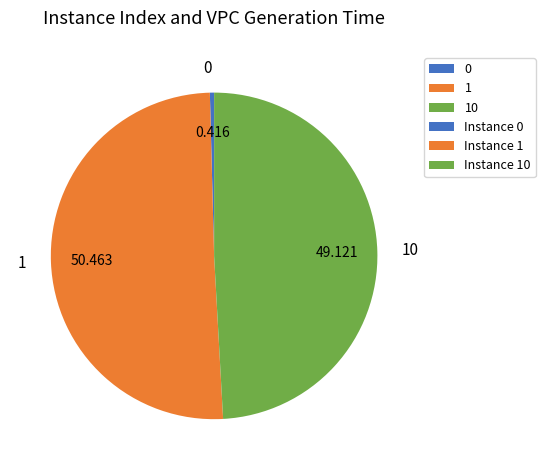

Combined, do 10 and 1 account for over 50%?

Yes